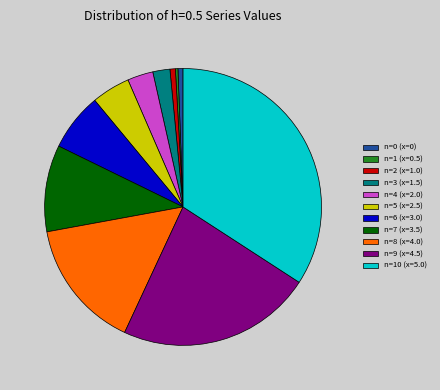

Which category has the biggest portion of the pie?

n=10 (x=5.0)